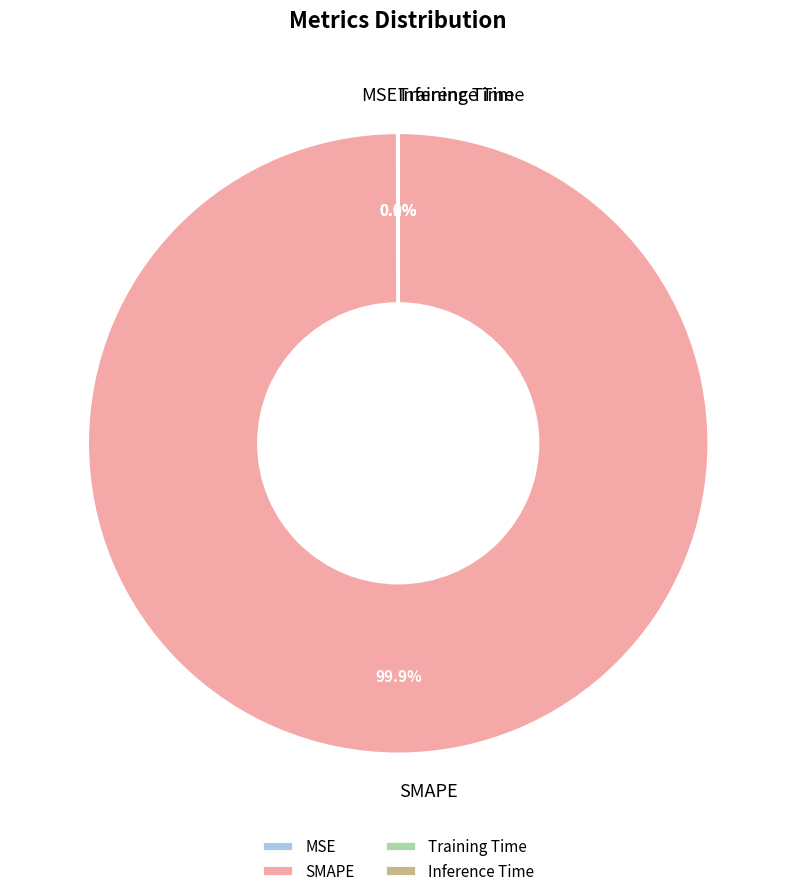

To the nearest percent, what is the average slice percentage?

25%